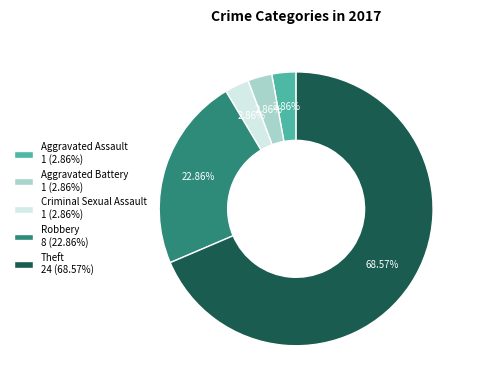

True or false: Criminal Sexual Assault accounts for 3% of the total.

True